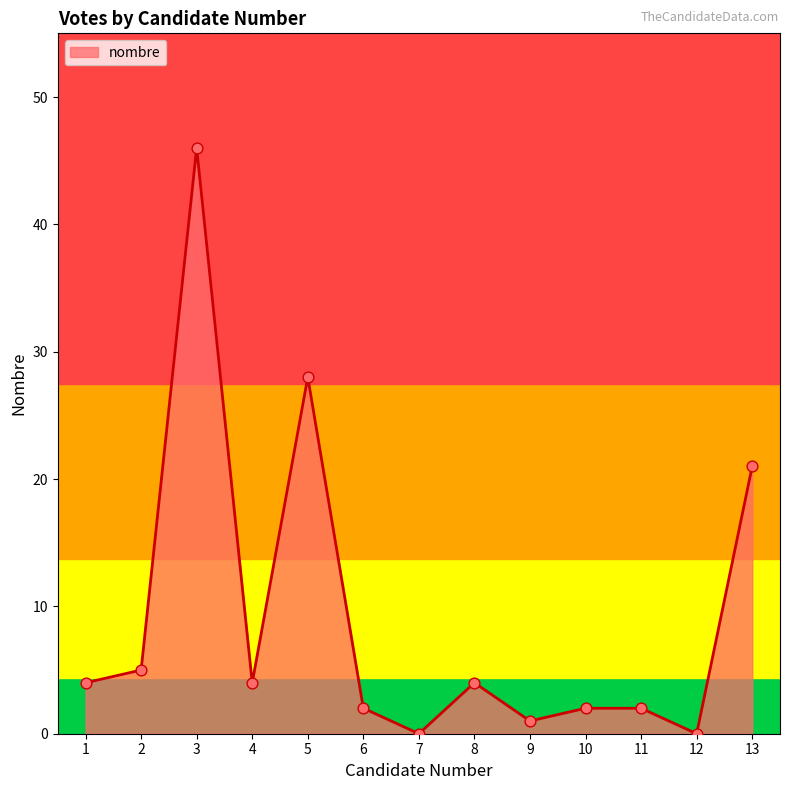

What is the change in value from 6 to 9?

-1